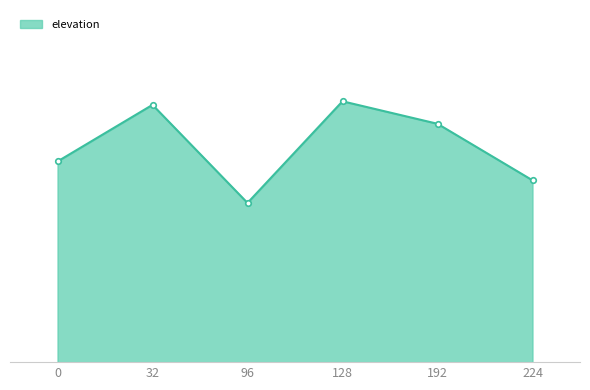

Does the chart have visible grid lines?

No